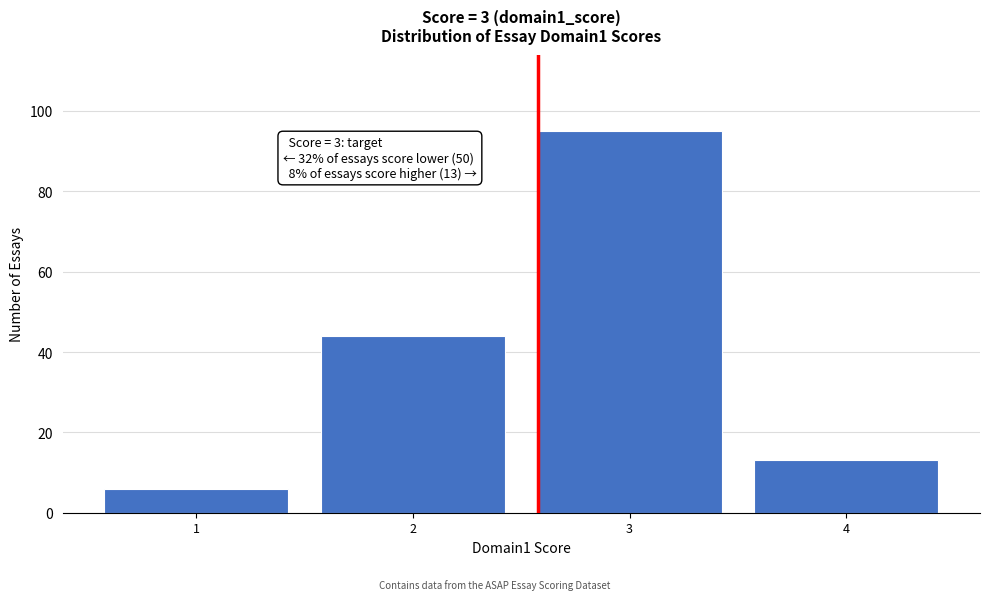

Reading right to left, list all the values displayed in this chart.

13	95	44	6